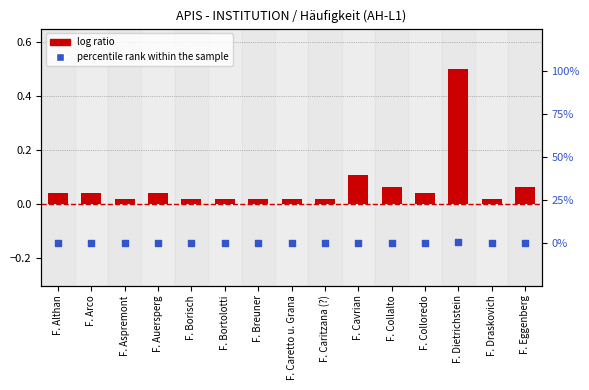

At how many categories does at least one series exceed 0?

15